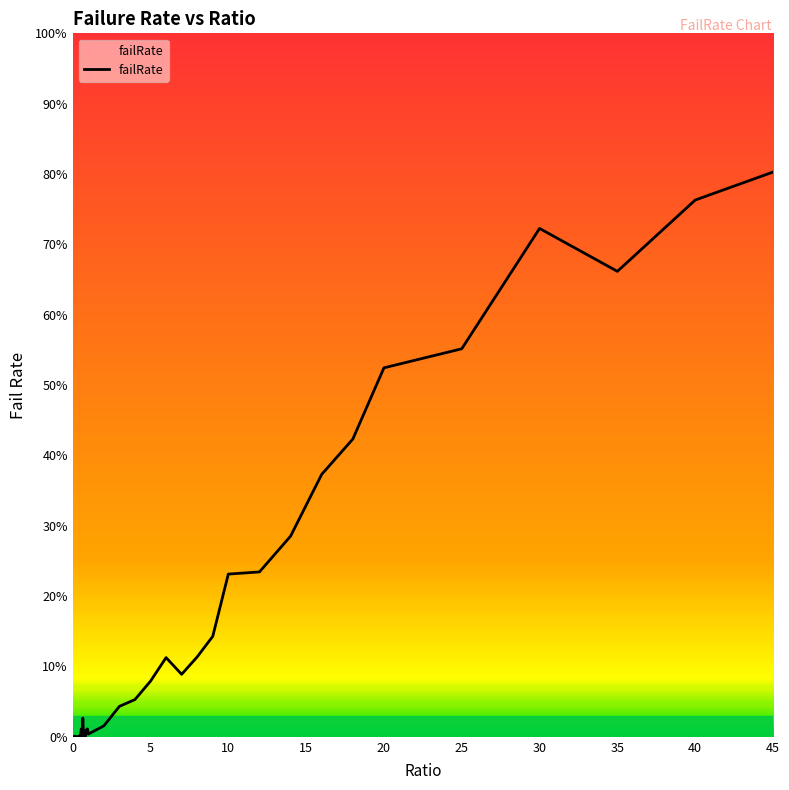

What is the maximum value shown in the chart?

80.3